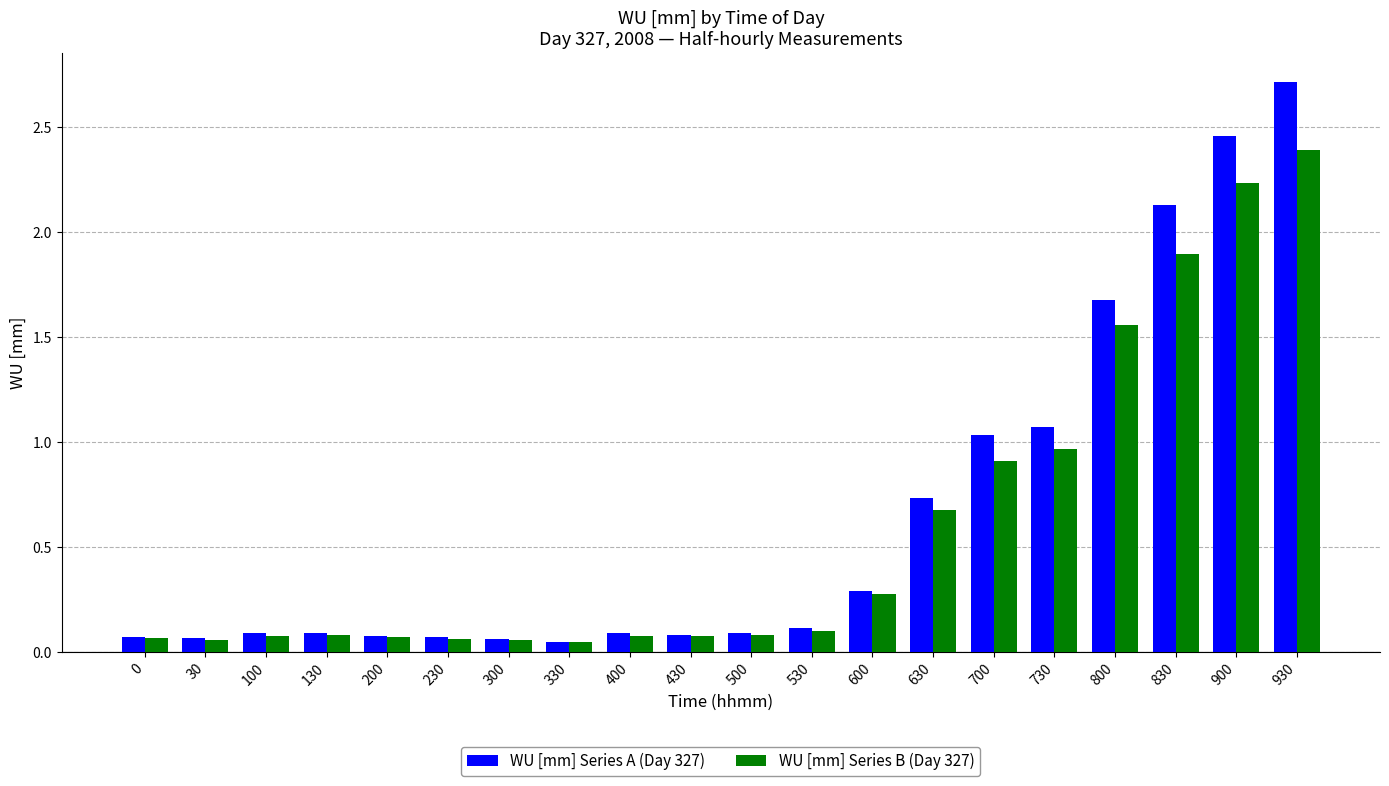

Where is WU [mm] Series B (Day 327) nearest to the value 1?

730